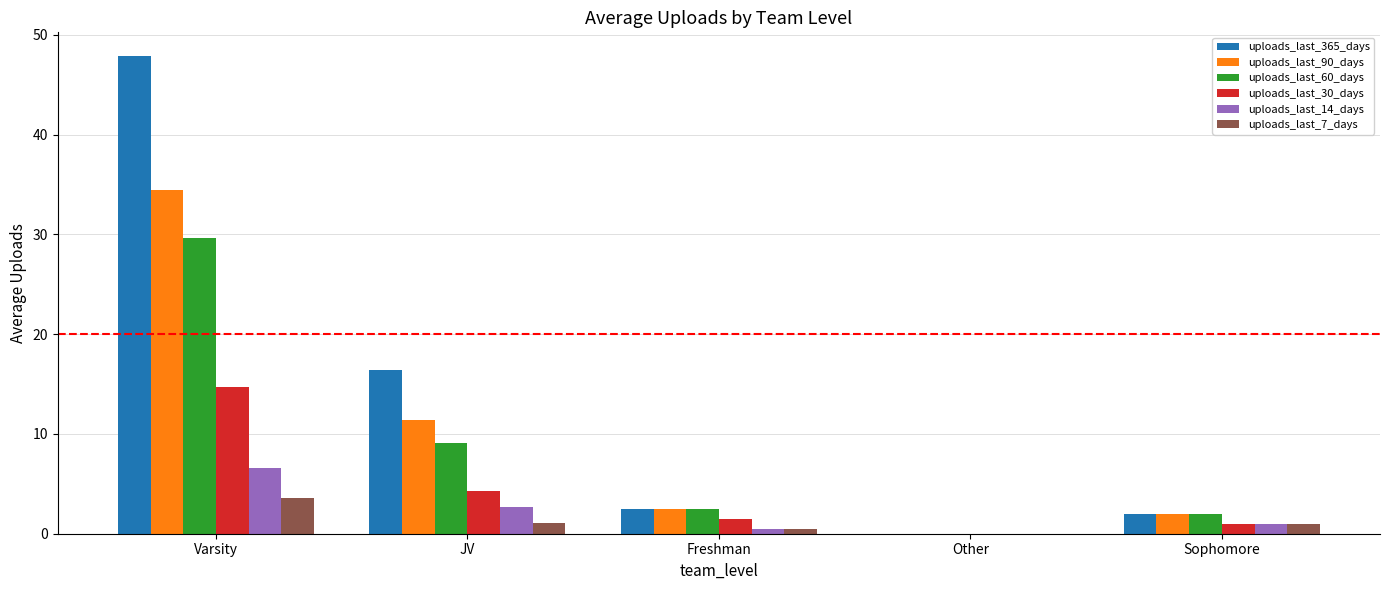

Which series has the largest range (max minus min)?

uploads_last_365_days